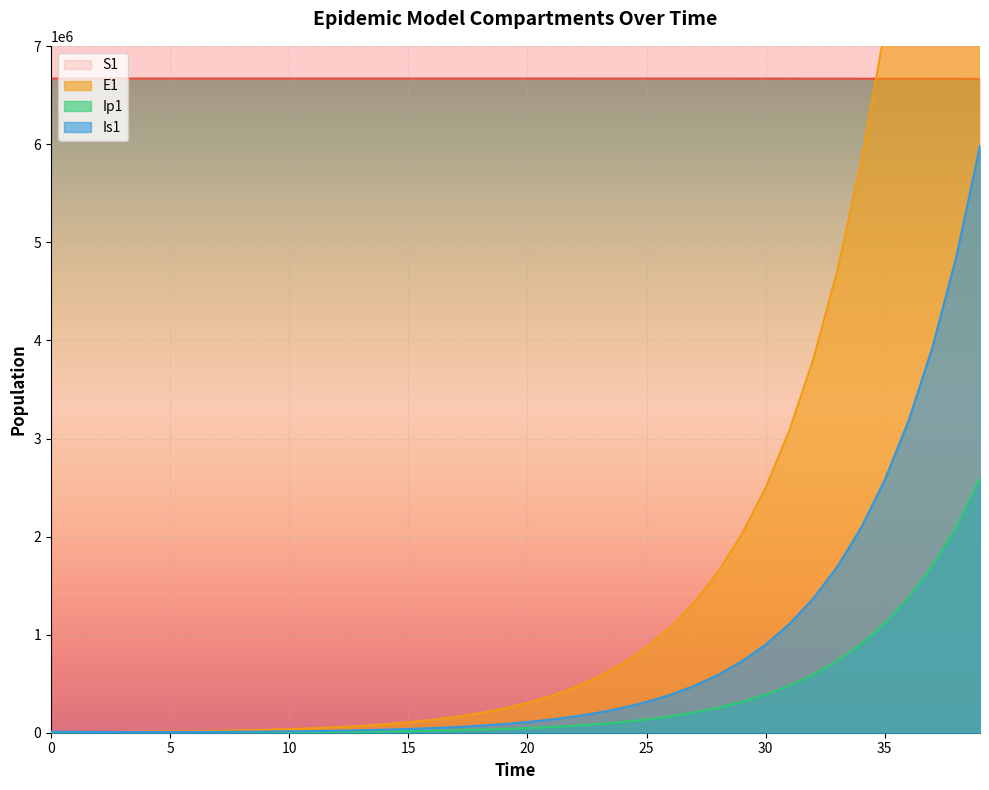

True or false: Is1 has more than 0 interior local peaks.

False